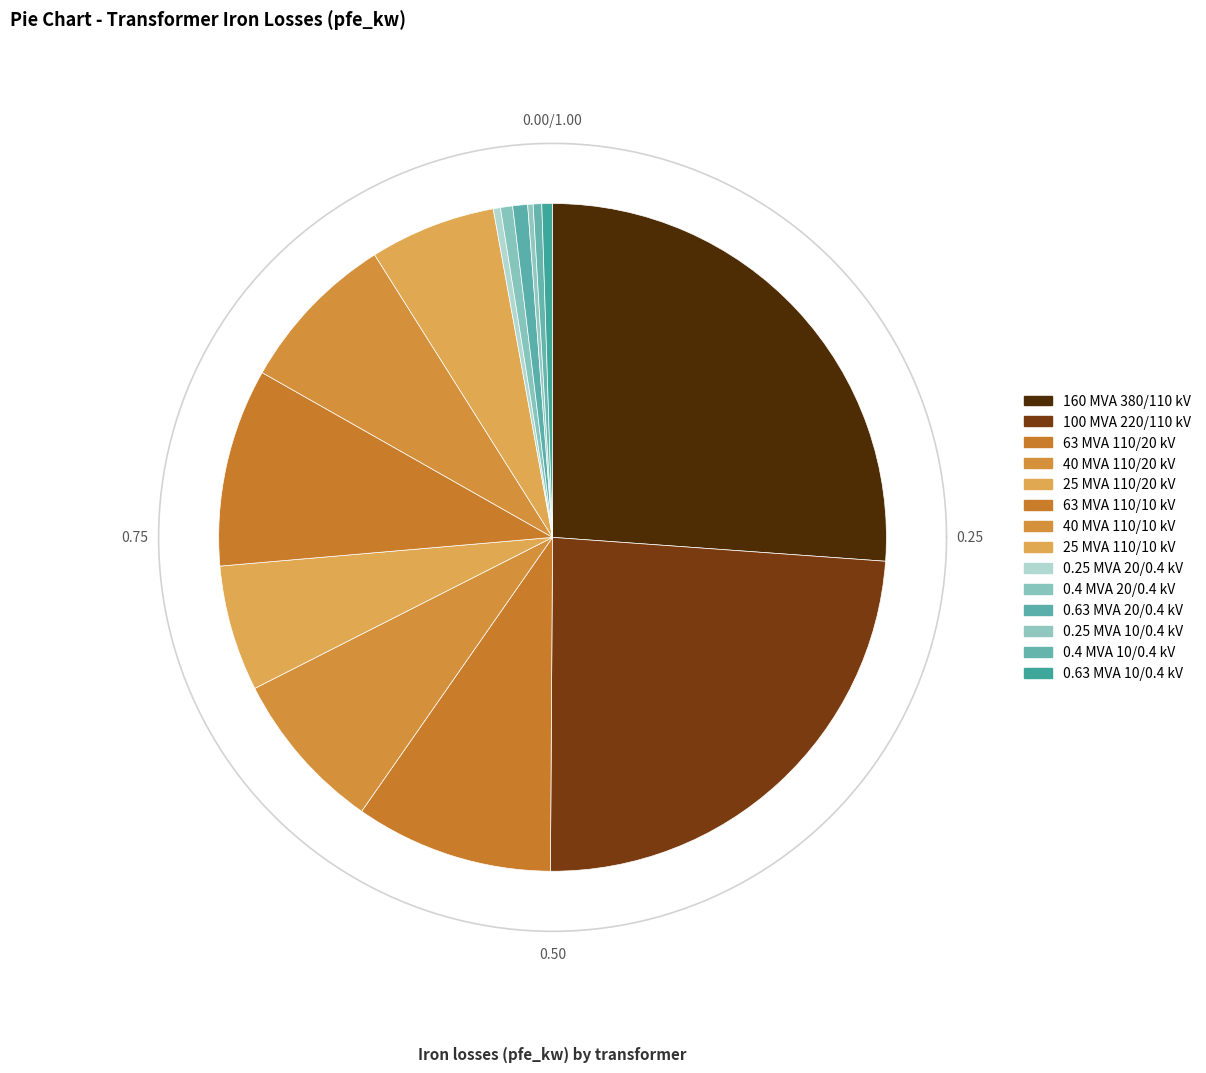

Which category has the biggest portion of the pie?

160 MVA 380/110 kV